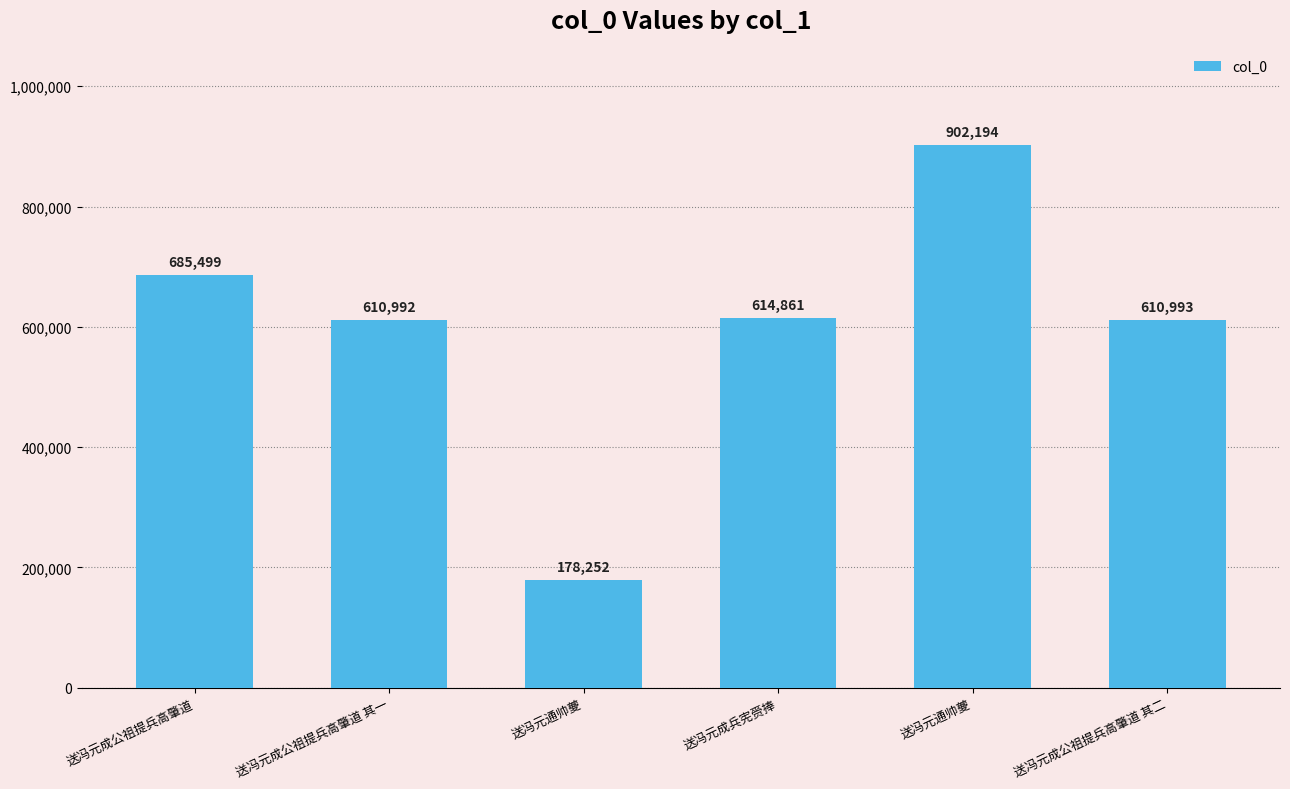

What is the label of the 3rd bar from the left?

送冯元通帅夔